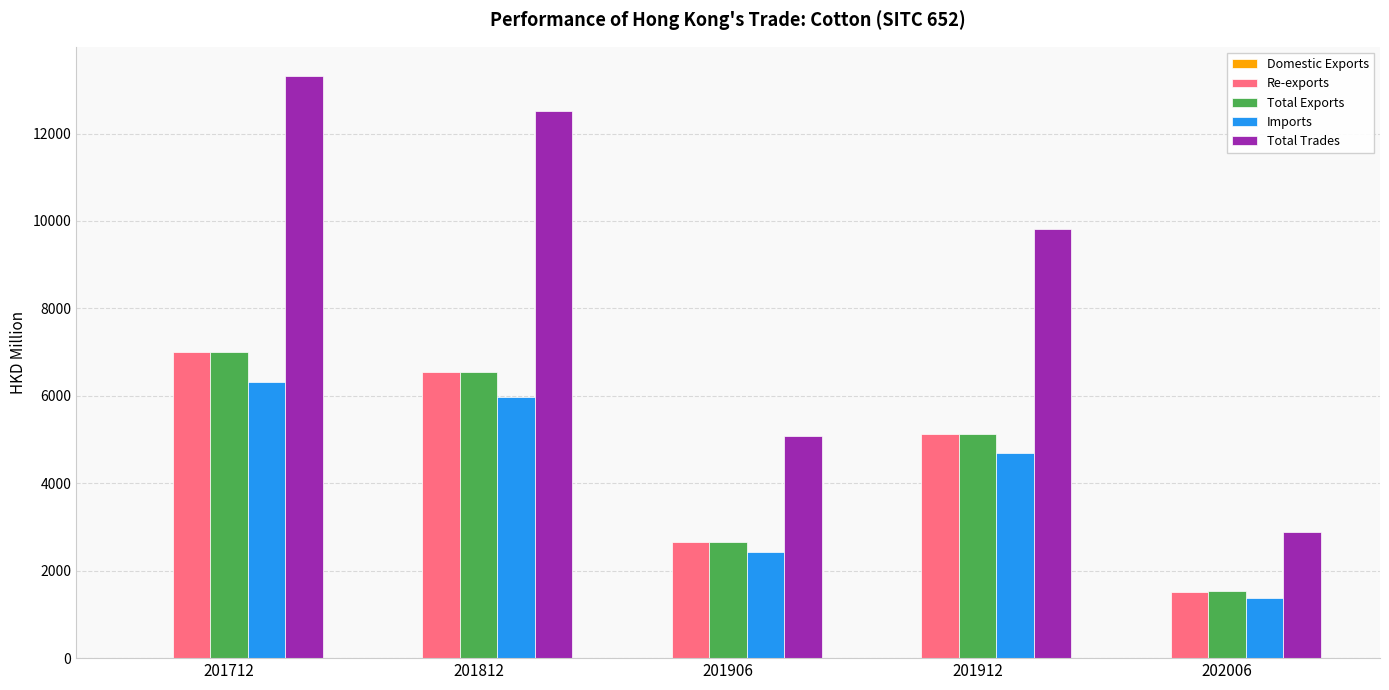

Where is Re-exports nearest to the value 4266?

201912